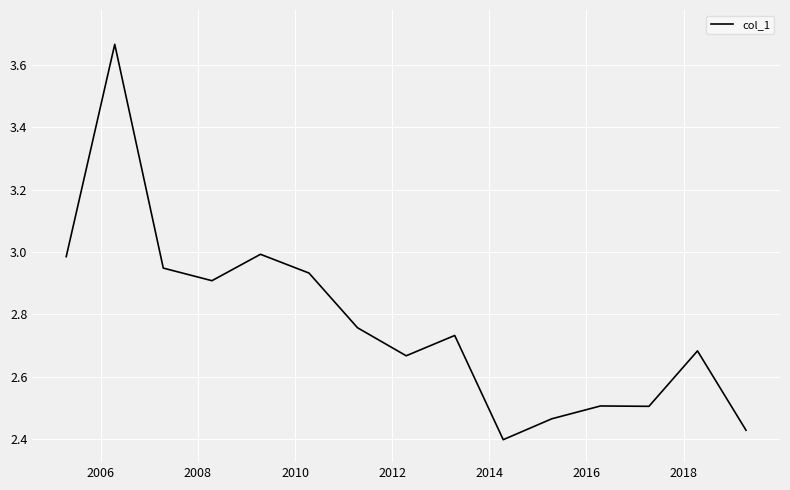

What is the difference between the maximum and minimum values?

1.3